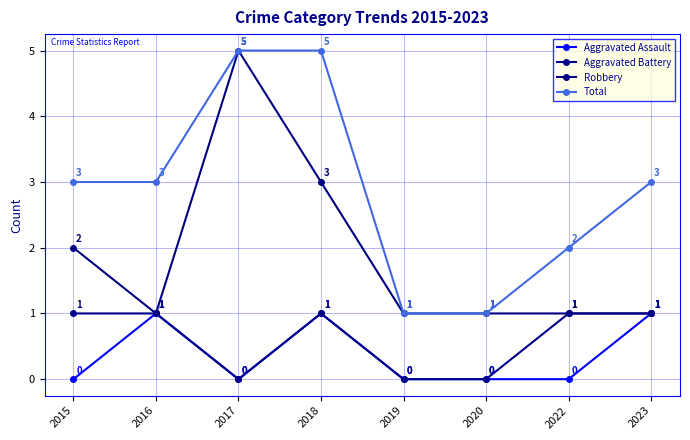

Which series has the largest range (max minus min)?

Robbery